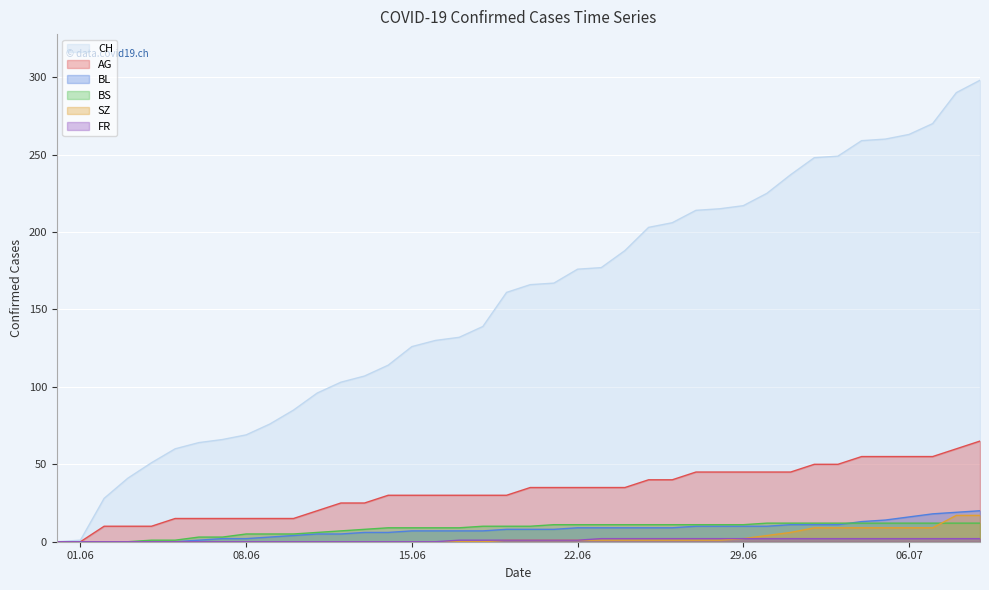

What is the label of the 22nd point from the right?

2020-06-18